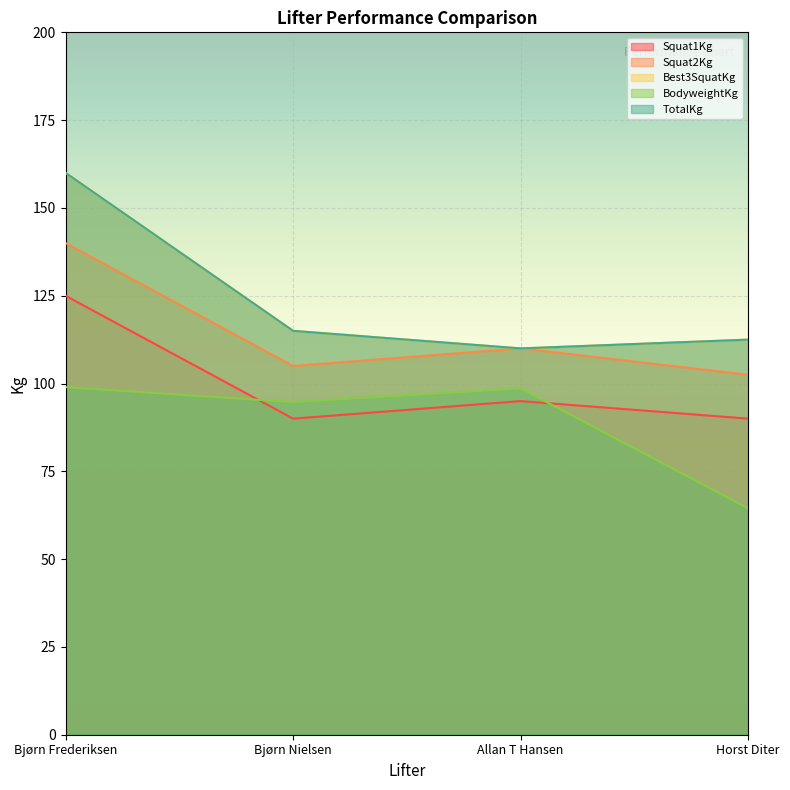

How many data points does each series have?

4